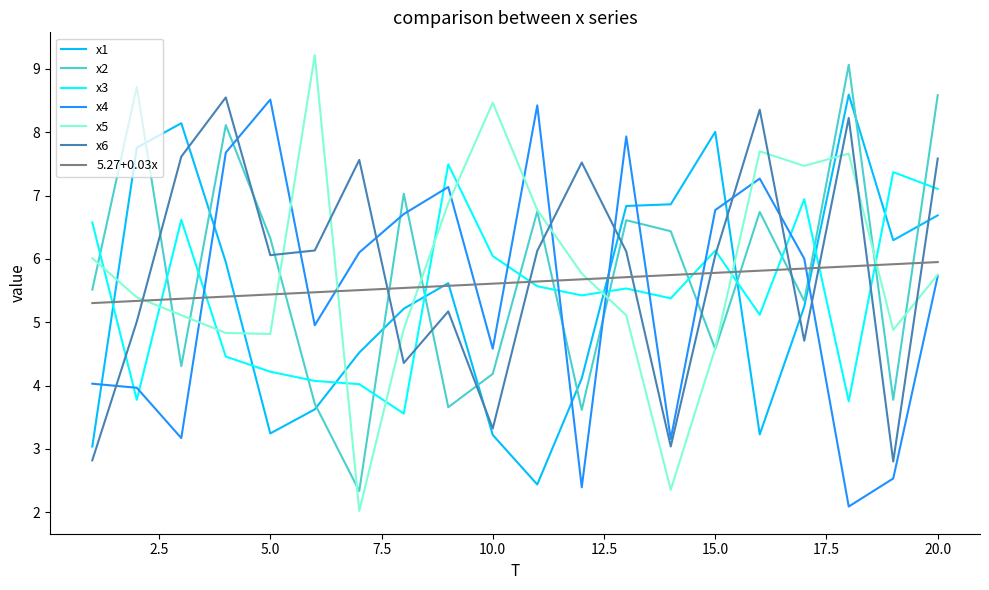

What is the highest value of the x6 series?

8.5